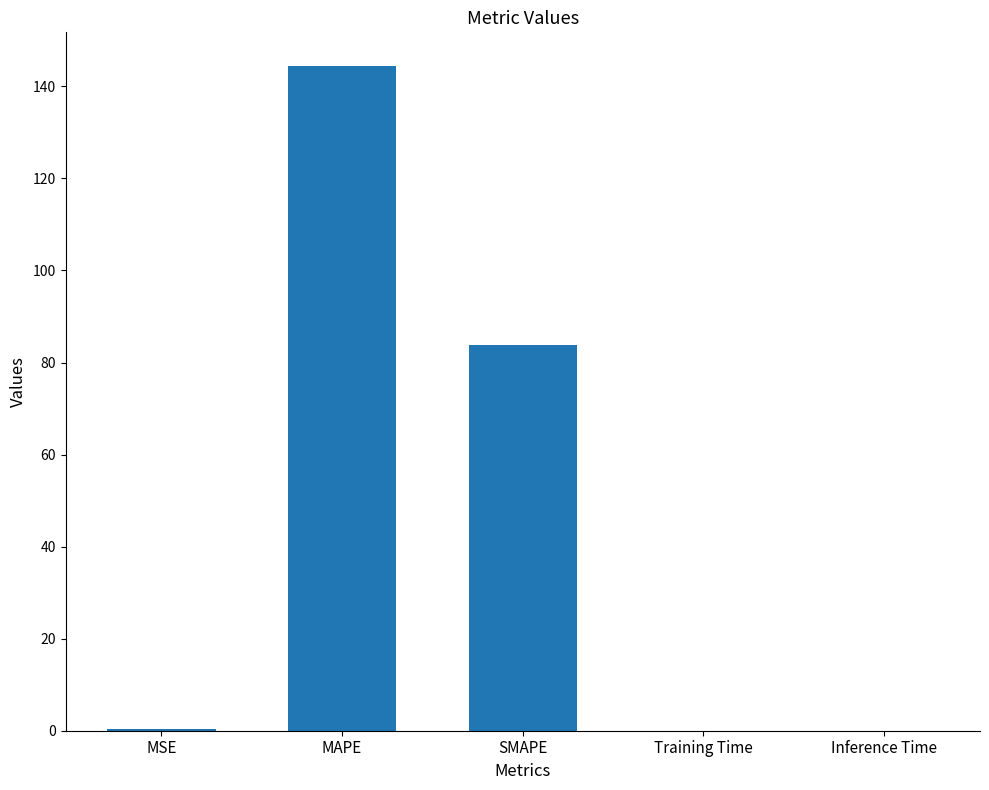

Where is the data nearest to the value 72?

SMAPE